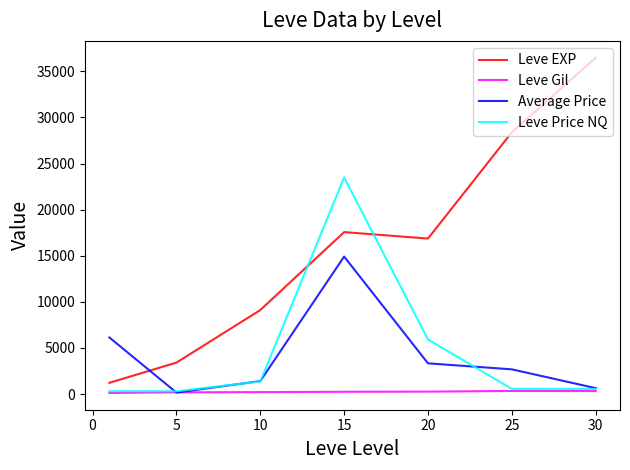

How many interior local peaks does the Leve EXP series have?

1